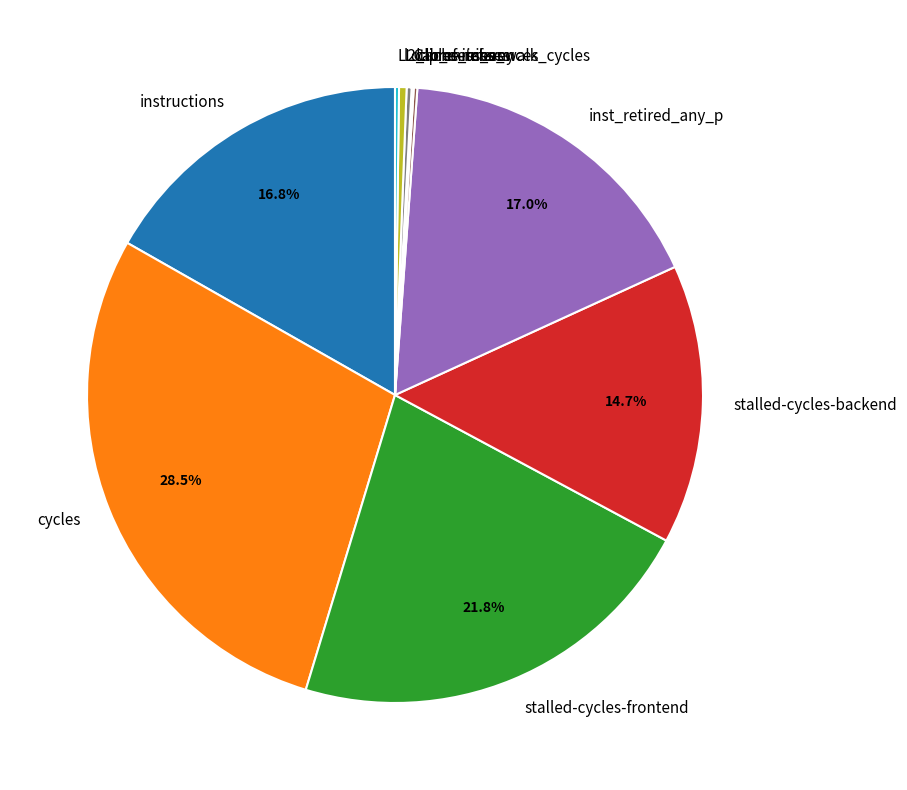

What is the ratio of the value at instructions to the value at stalled-cycles-frontend?

0.8